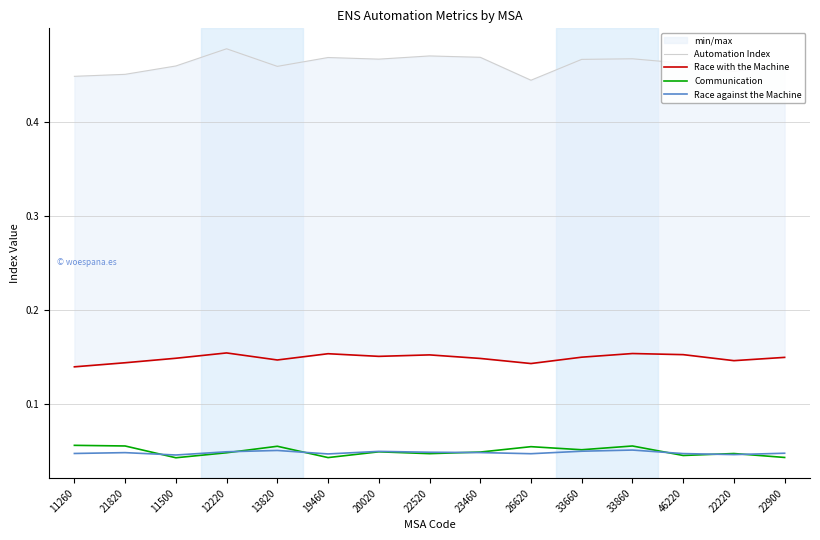

List the labels in order of Race against the Machine value, largest first.

33860, 13820, 33660, 20020, 12220, 22520, 23460, 21820, 22900, 11260, 46220, 26620, 19460, 22220, 11500